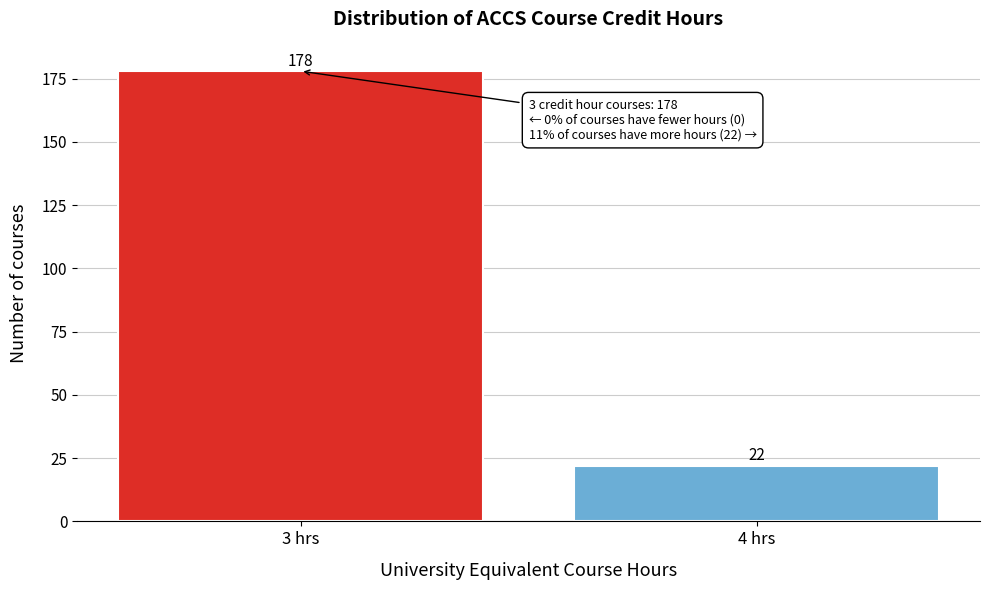

Reading left to right, list all the values displayed in this chart.

178	22